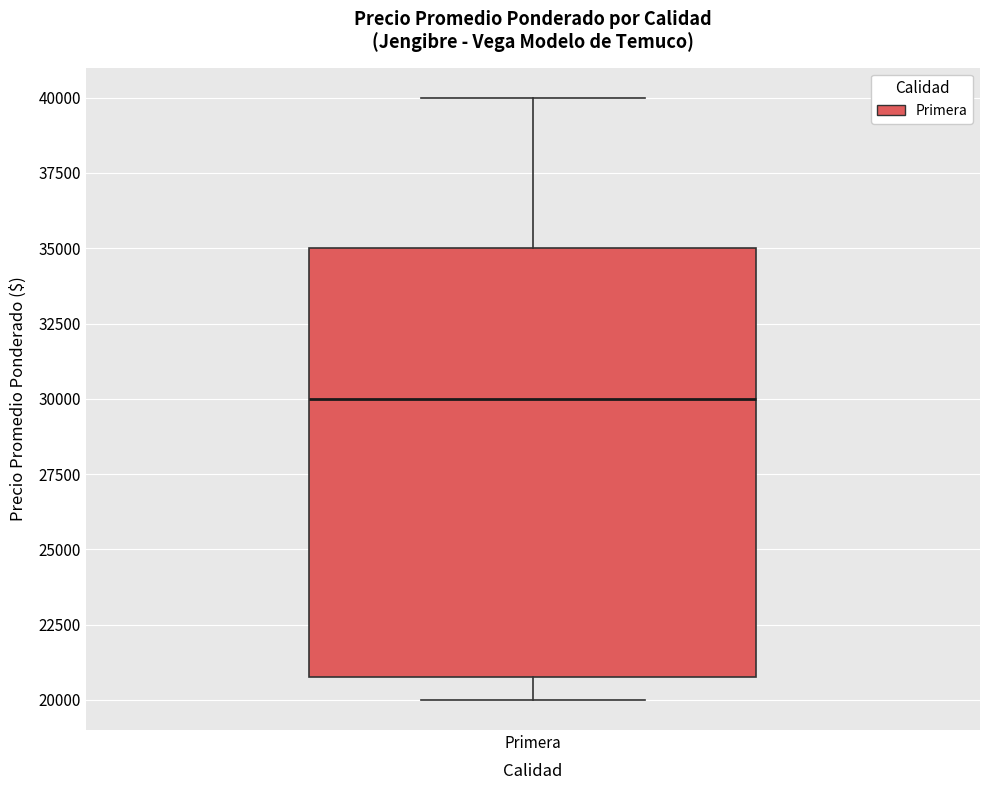

Where does the upper whisker of the box for Primera end on the y-axis? The values are not printed on the chart, so give them approximately, as read against the axis.

40000